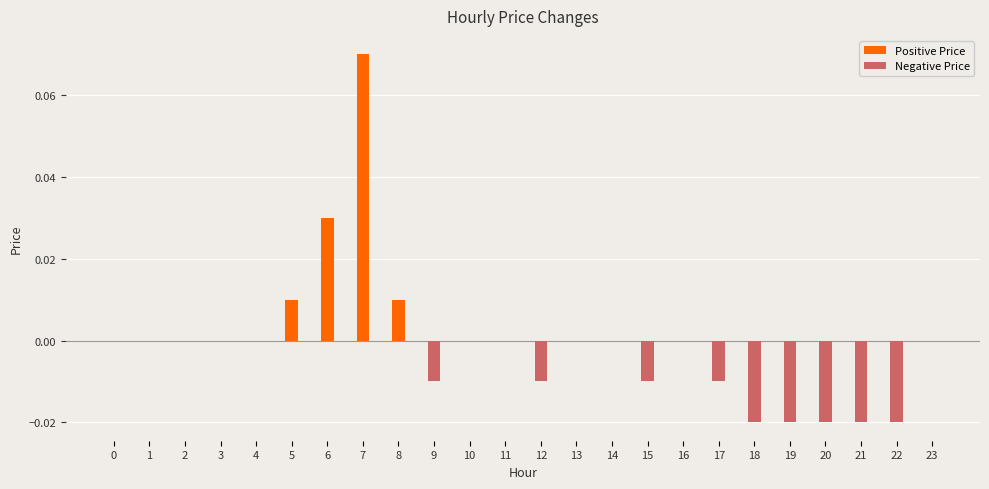

How many groups of bars are there?

24